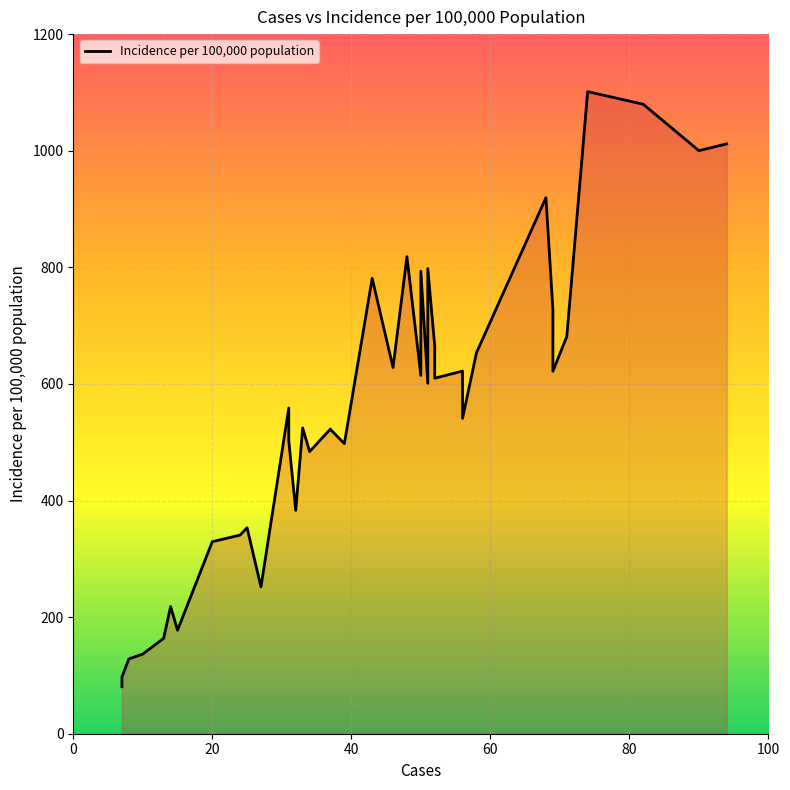

Rank the categories by value from lowest to highest.

0, 6, 7, 3, 8, 4, 1, 2, 39, 9, 5, 11, 14, 17, 12, 22, 36, 18, 29, 26, 10, 15, 31, 20, 34, 16, 38, 37, 21, 28, 13, 30, 23, 33, 32, 19, 35, 25, 27, 24